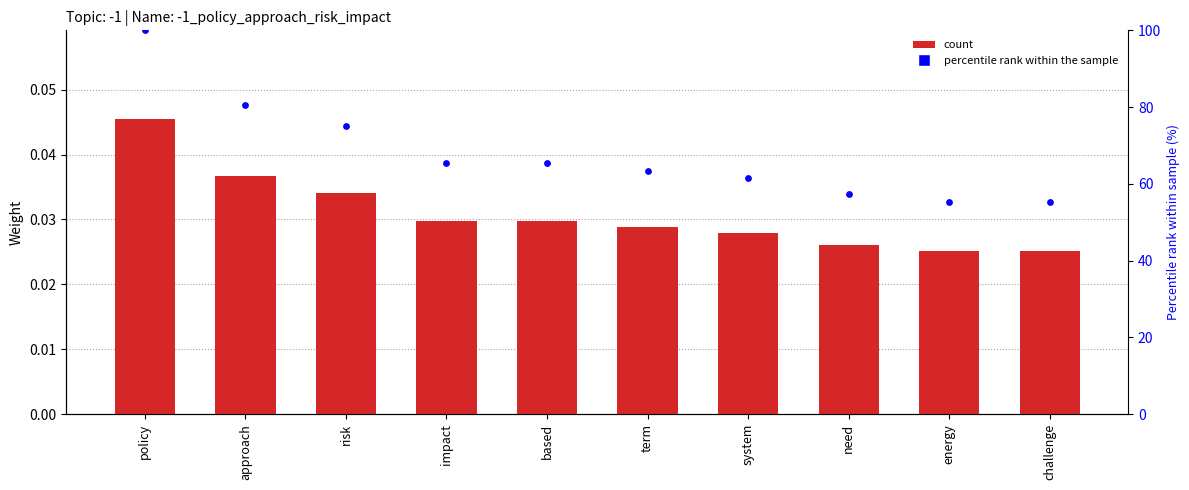

What is the total value across all series at policy?

100.0